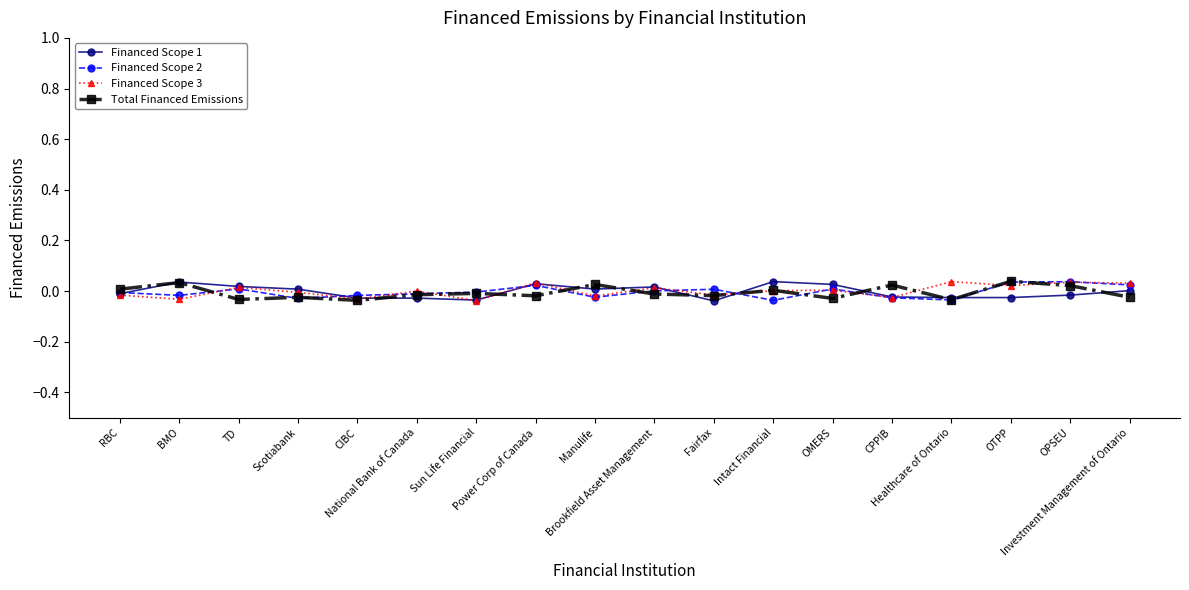

What is the difference between the maximum and second lowest values in the Financed Scope 3 series?

0.1